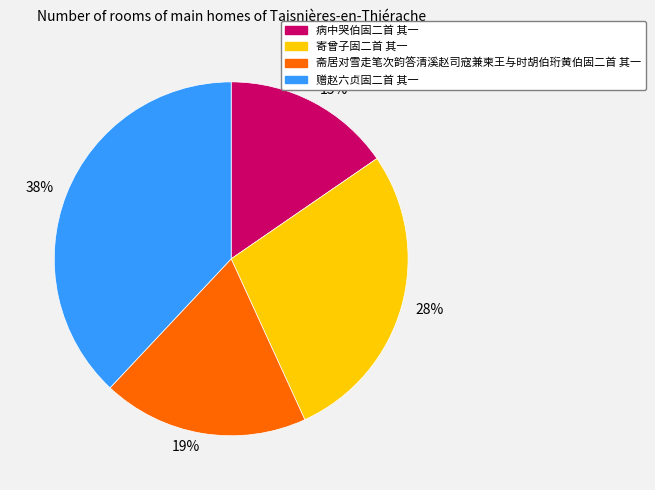

To the nearest percent, what is the combined percentage of 斋居对雪走笔次韵答清溪赵司寇兼柬王与时胡伯珩黄伯固二首 其一 and 病中哭伯固二首 其一?

34%